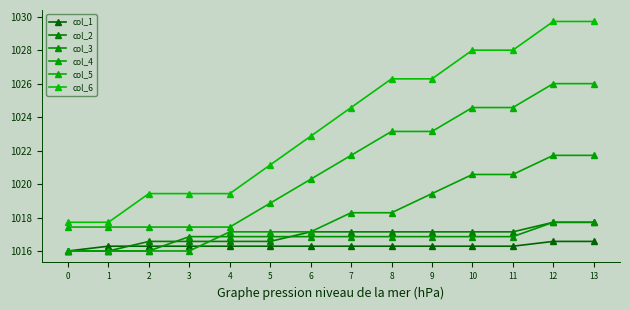

How many lines are shown in the chart?

6